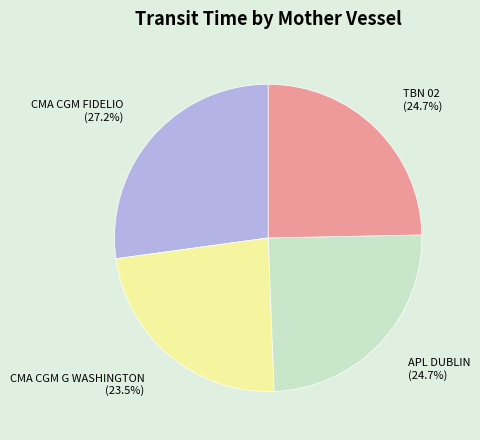

How many segments does this pie chart have?

4